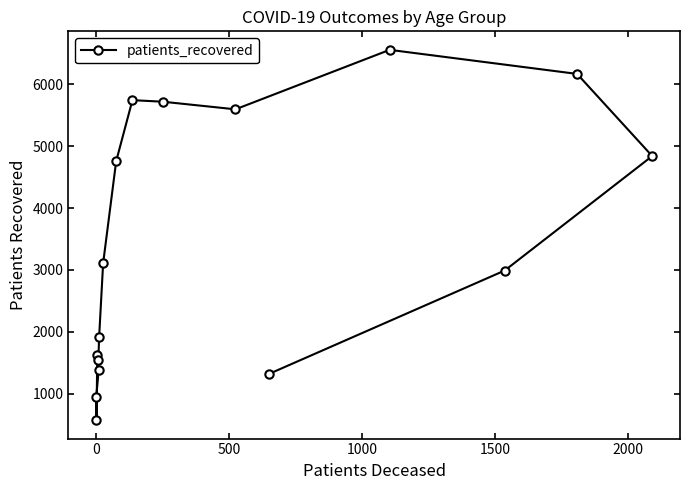

What is the average value?

3423